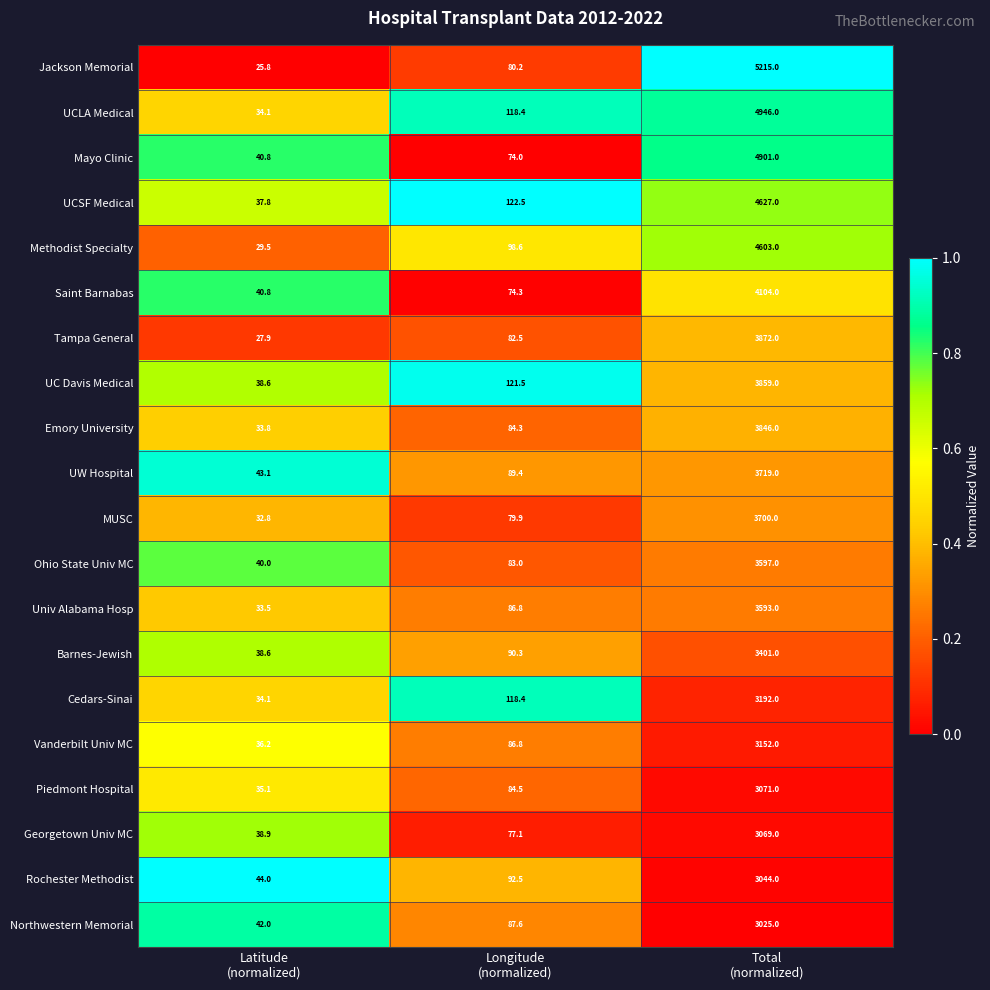

What is the difference between the maximum and minimum values in the UCLA Medical series?

4911.9